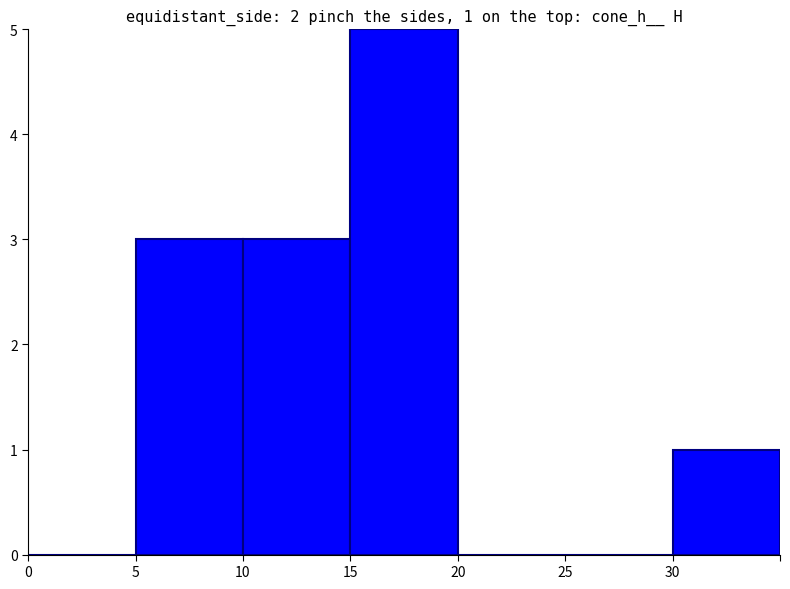

Reading left to right, transcribe all the data shown in this chart.

0=0	5=3	10=3	15=5	20=0	25=0	30=1